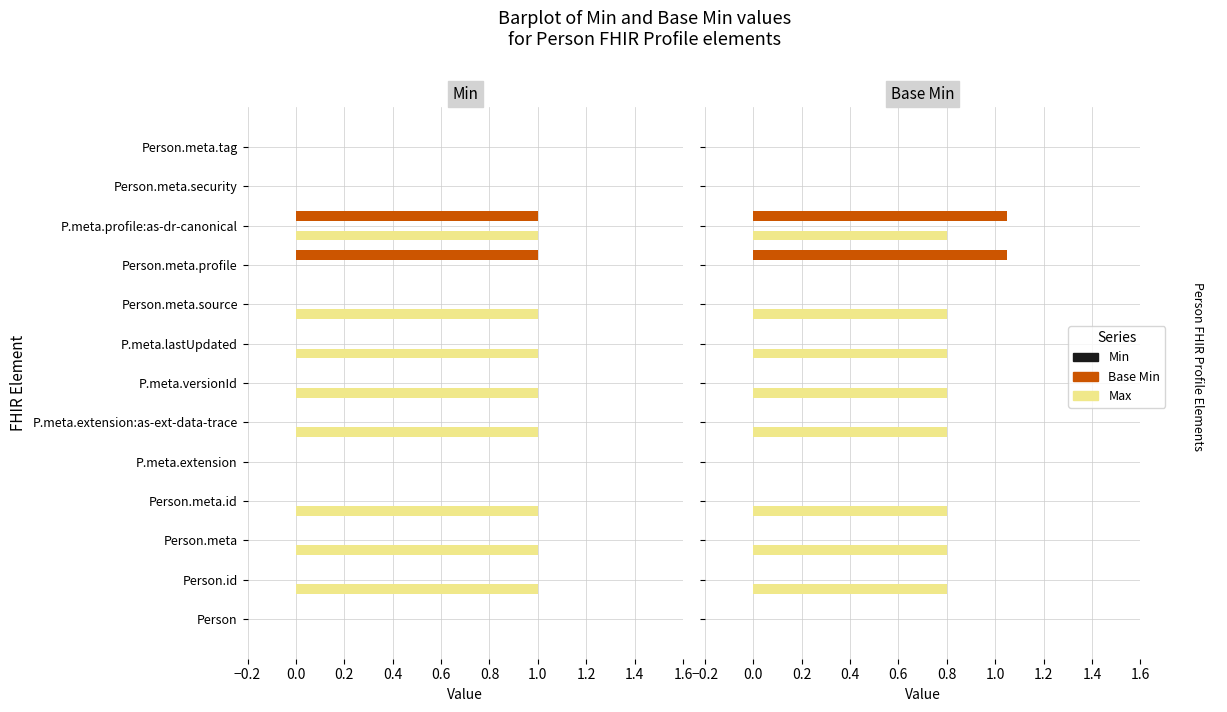

How many data points does each series have?

13